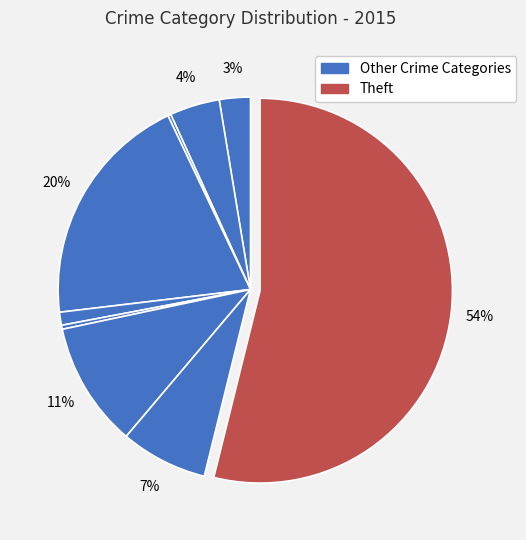

How many segments does this pie chart have?

9